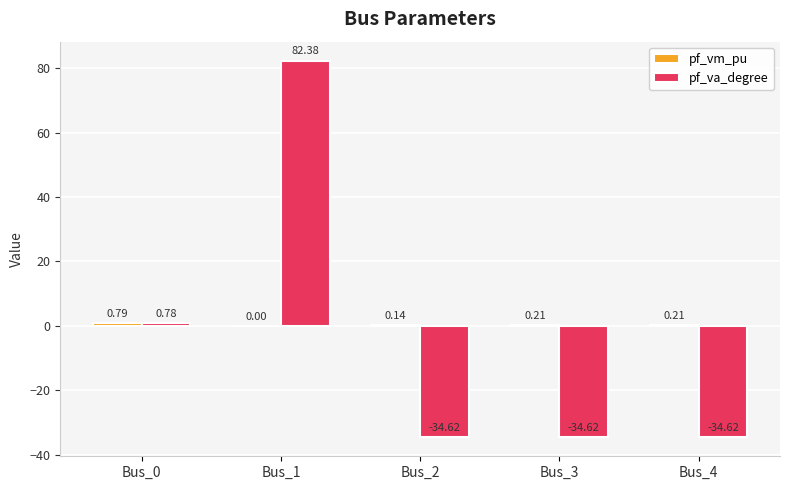

Which series has the largest range (max minus min)?

pf_va_degree